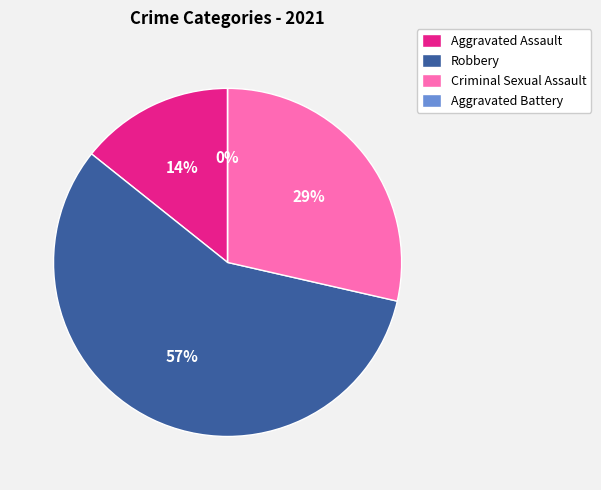

To the nearest percent, what is the difference between the largest and smallest slice percentages?

57%